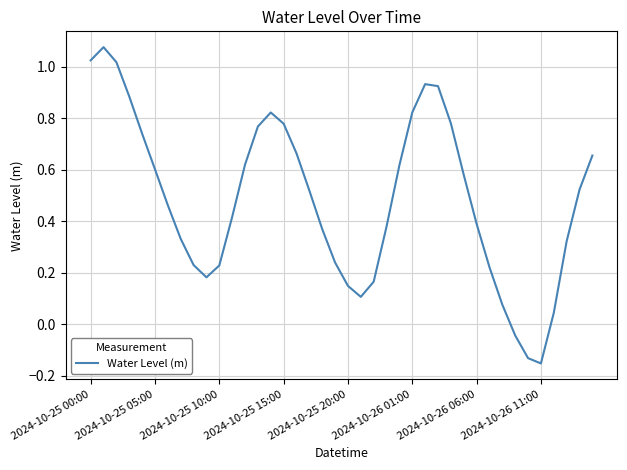

How many positive values are there?

37